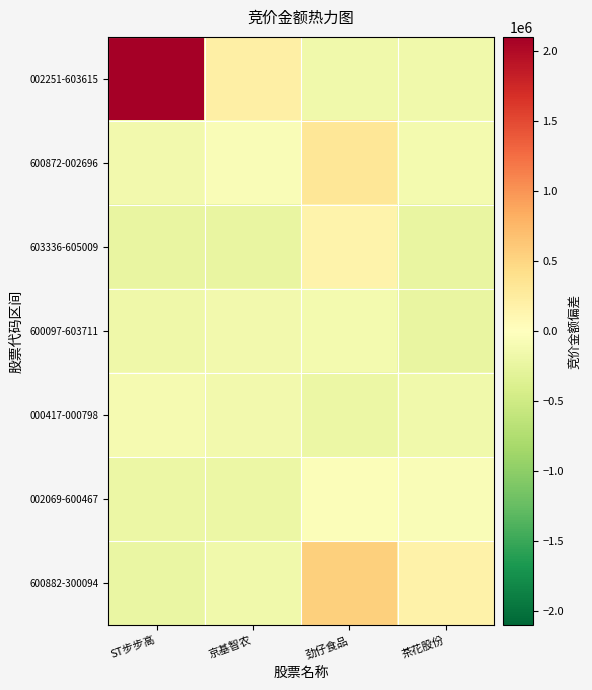

Which category has the lowest value across all series?

京基智农